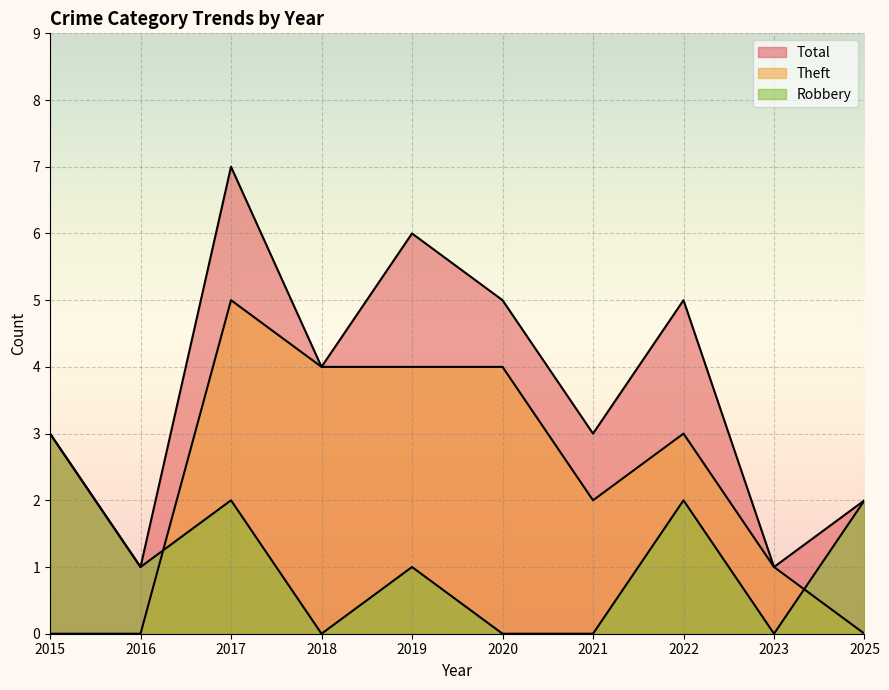

Between 2020 and 2019, which is larger?

2019